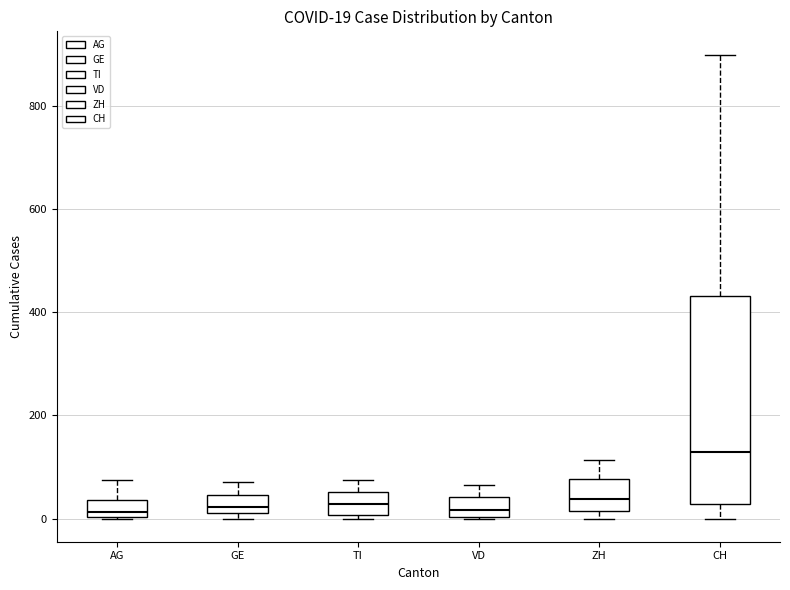

Comparing the boxes themselves (not the whiskers), which one is the tallest?

CH